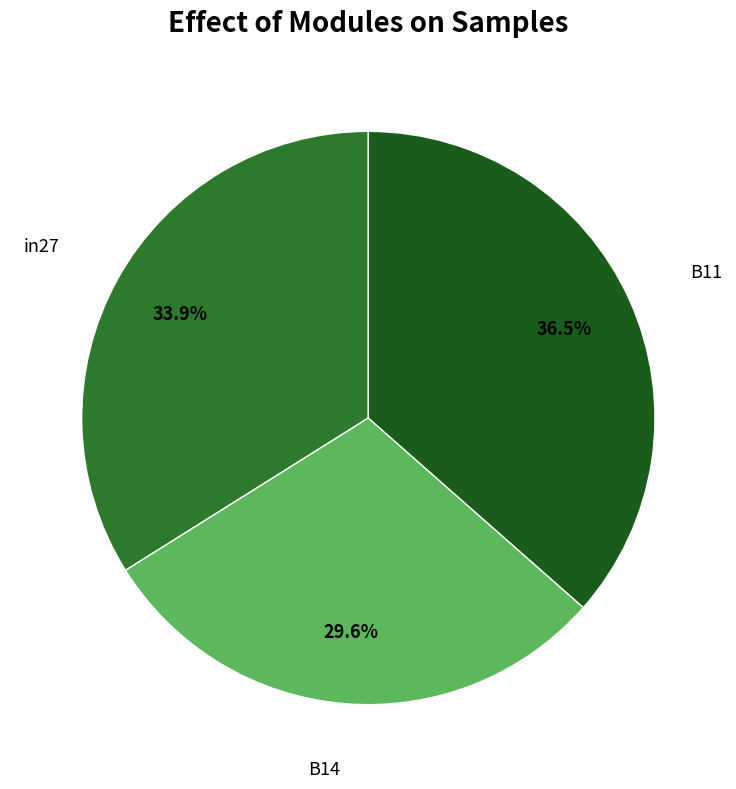

Does B14 account for over 50% of the chart?

No